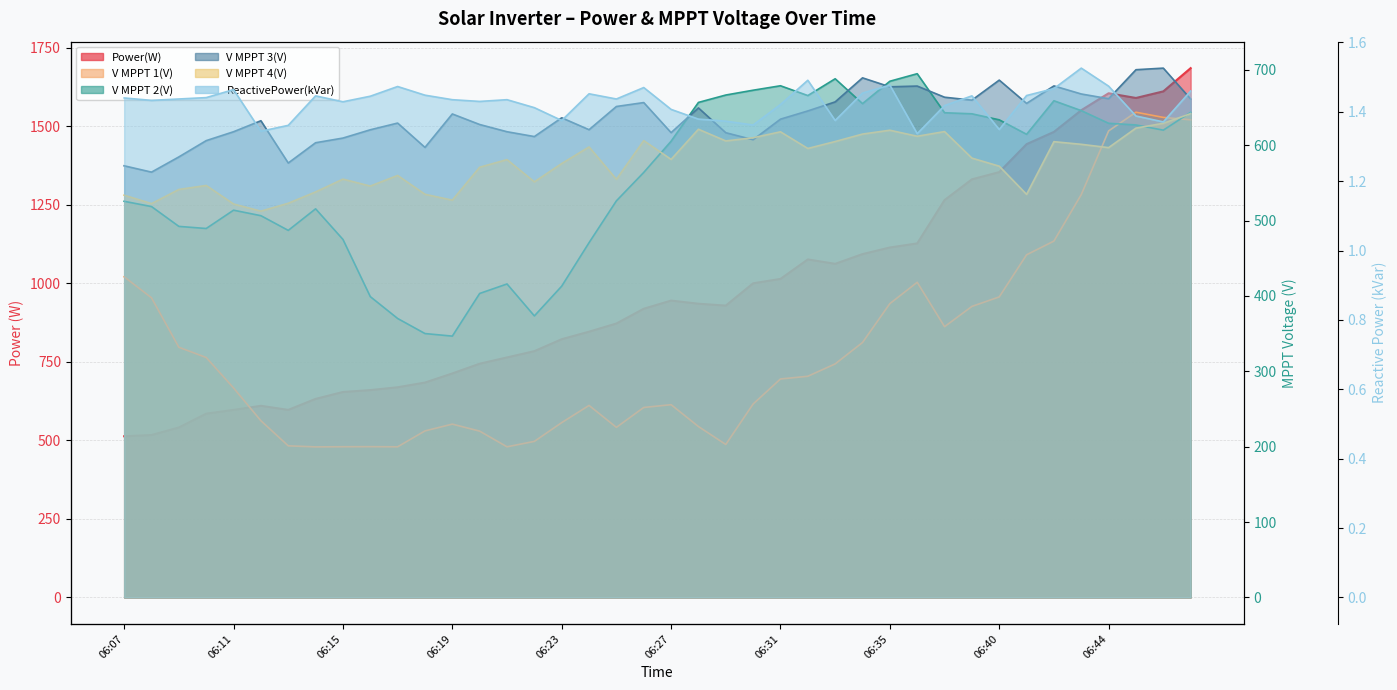

At which label does Power(W) first exceed 929?

06:27